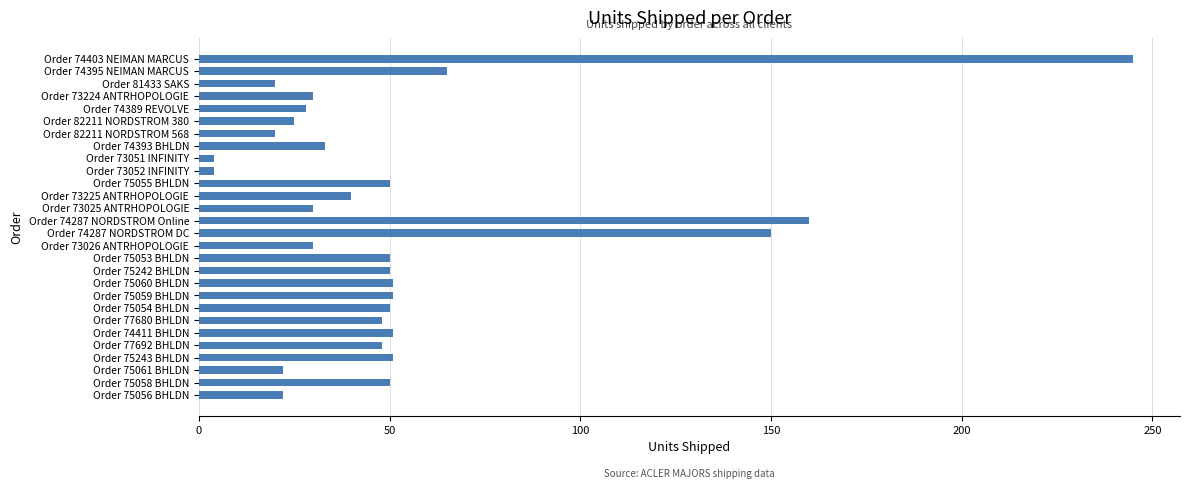

What is the average value?

53